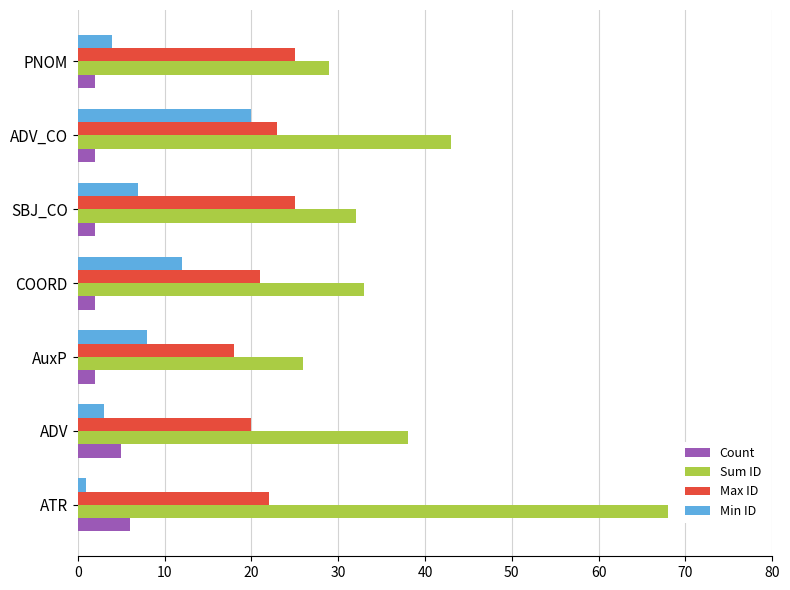

At which label is Sum ID closest to 47?

ADV_CO